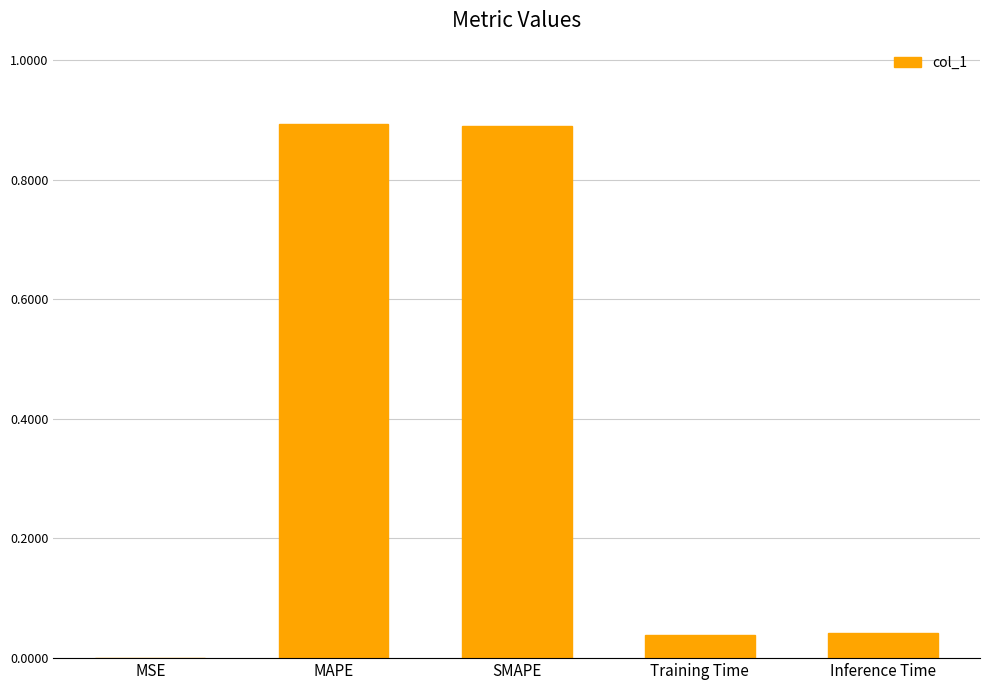

Which has a higher value, MAPE or MSE?

MAPE